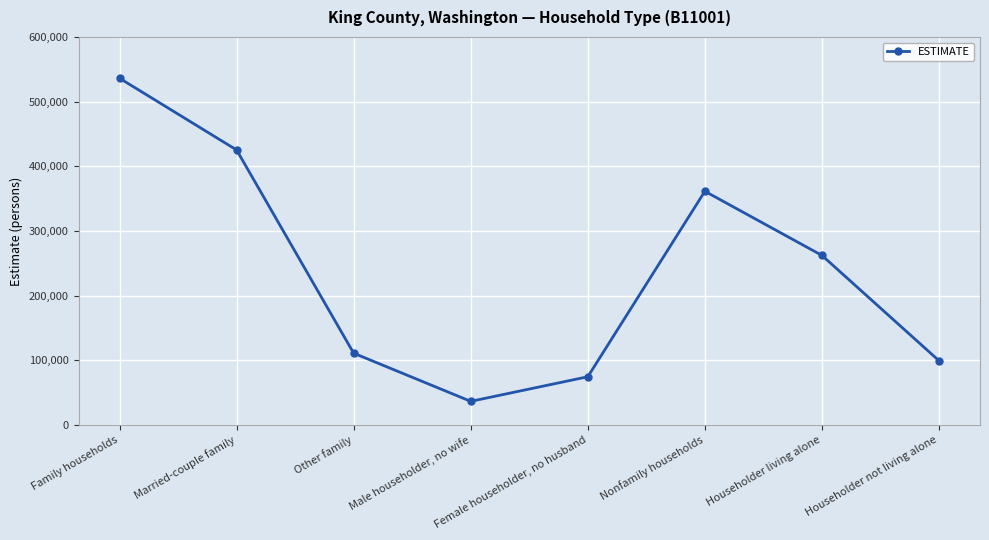

How many interior local peaks (higher than both neighbors) does the data have?

1